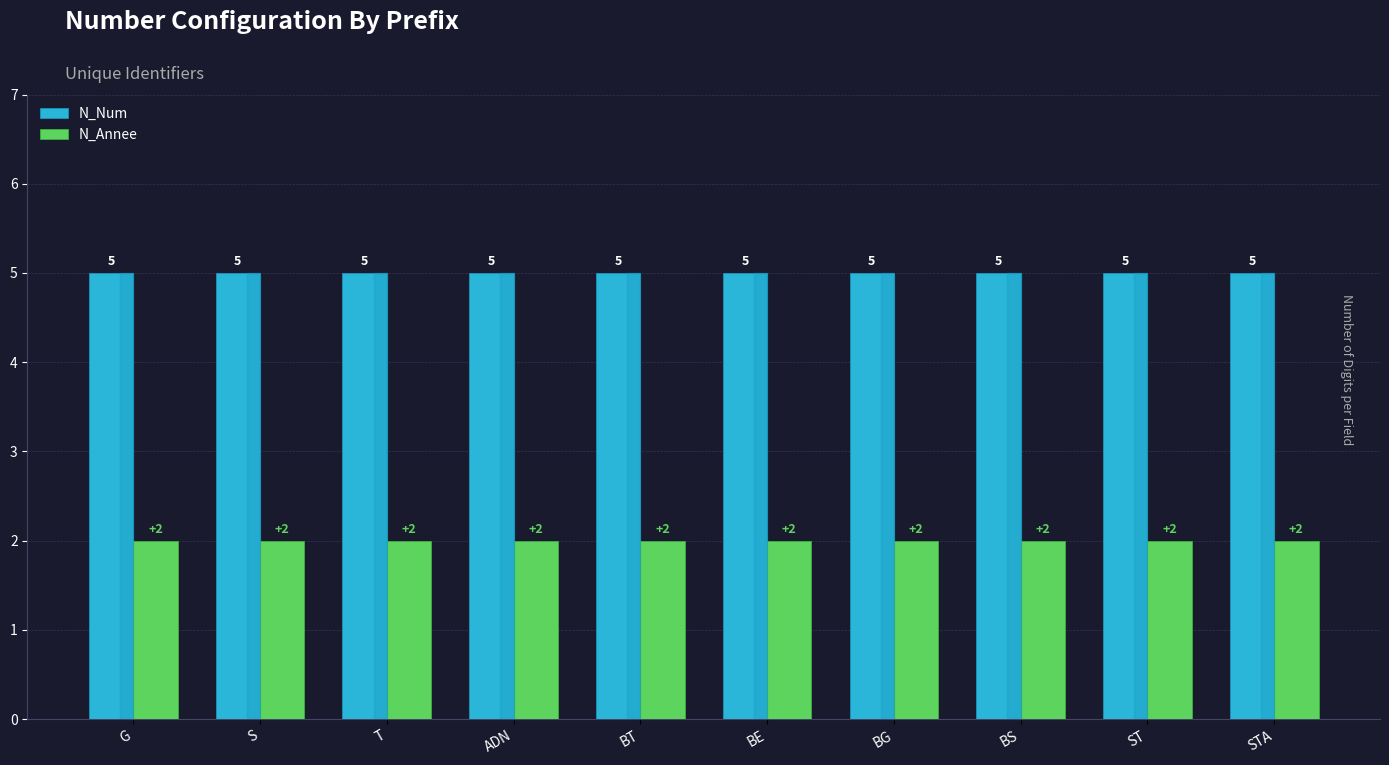

What is the average value of the N_Num series?

5